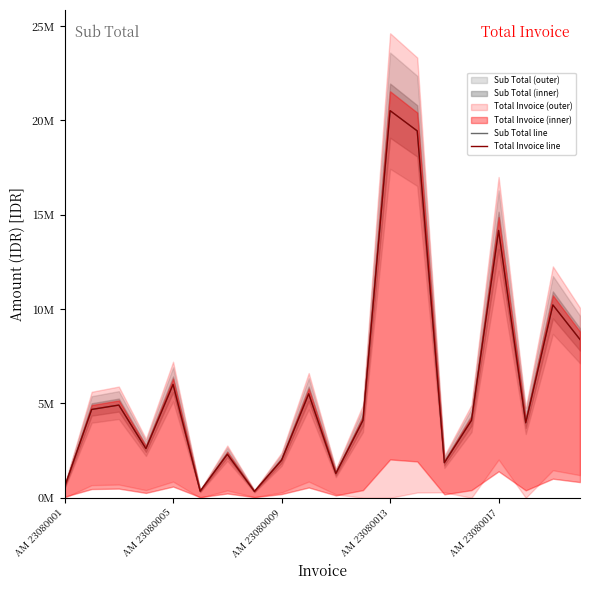

True or false: Total Invoice line has a value of 3324132 at 6.

False